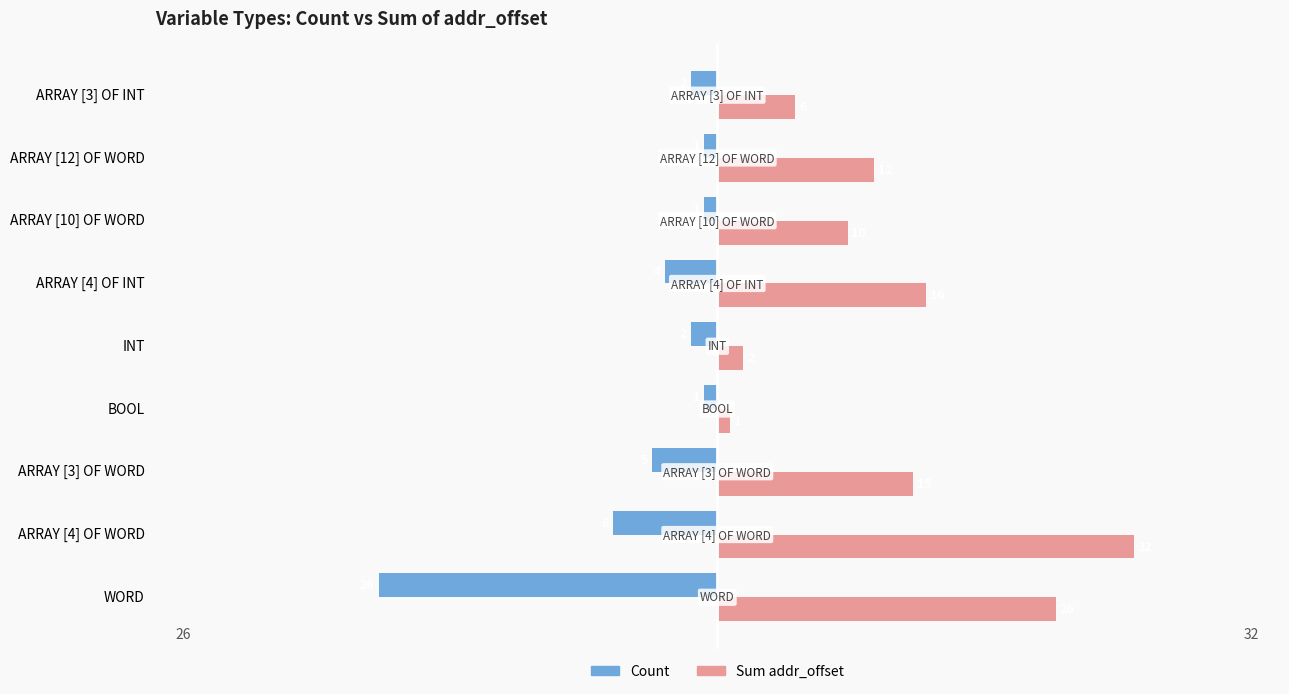

Which series has the widest spread of values?

Sum addr_offset